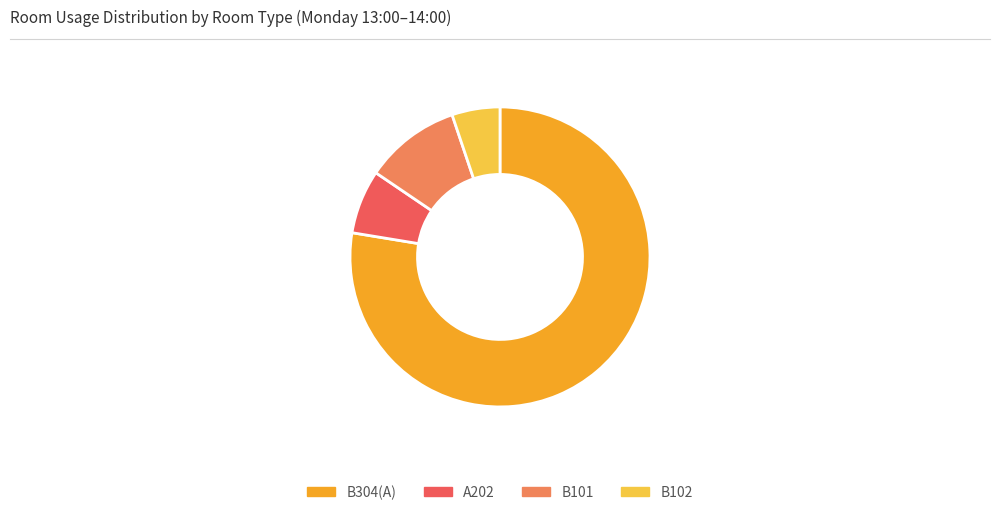

Combined, do B101 and B102 account for over 50%?

No